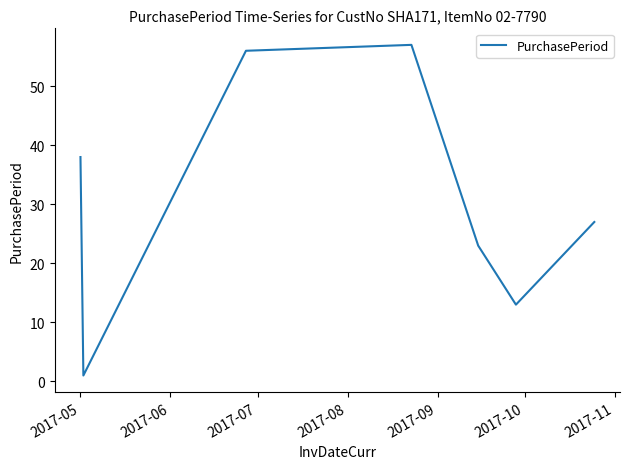

What is the sum of all values?

215